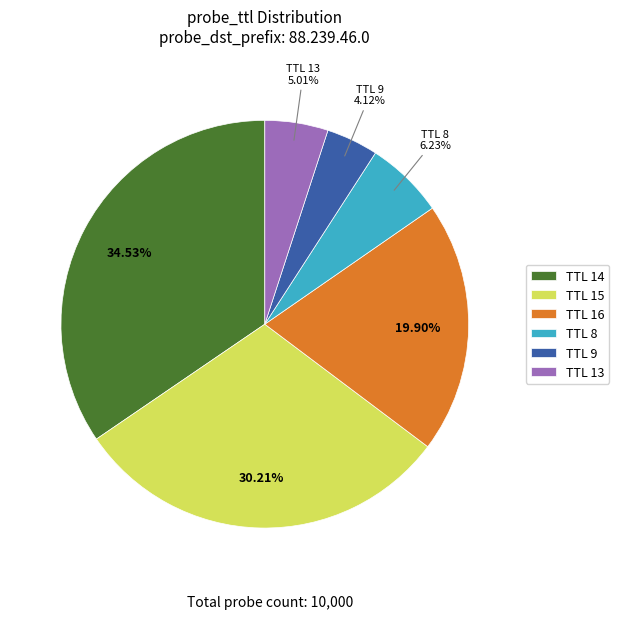

Count the number of slices in the pie.

6